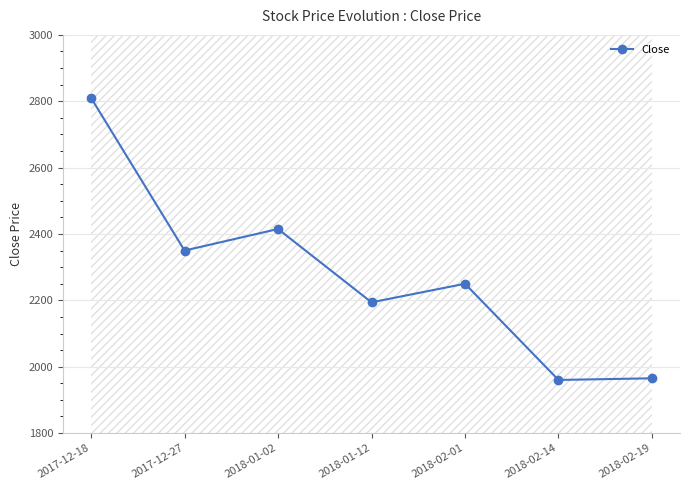

Rank the categories by value from highest to lowest.

2017-12-18, 2018-01-02, 2017-12-27, 2018-02-01, 2018-01-12, 2018-02-19, 2018-02-14